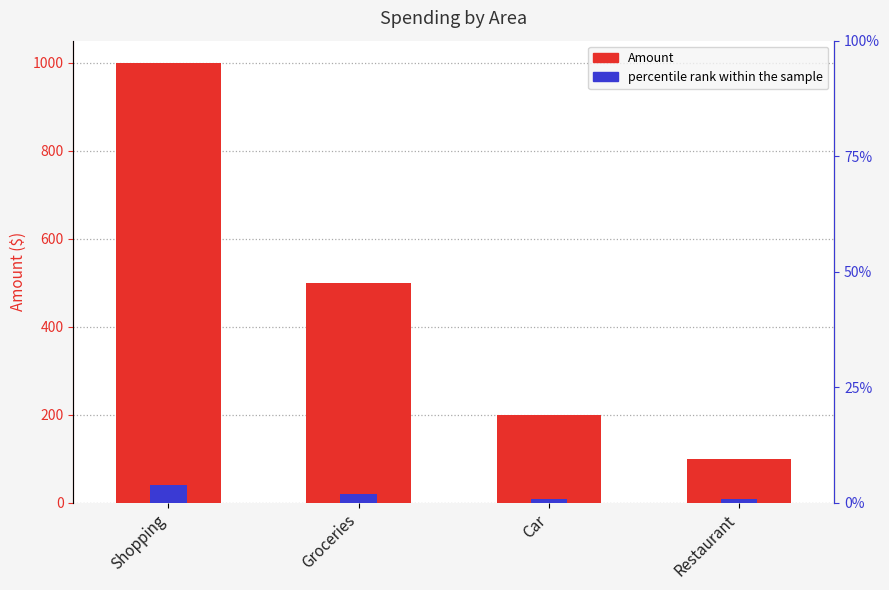

Rank the categories by value from lowest to highest.

Restaurant, Car, Groceries, Shopping